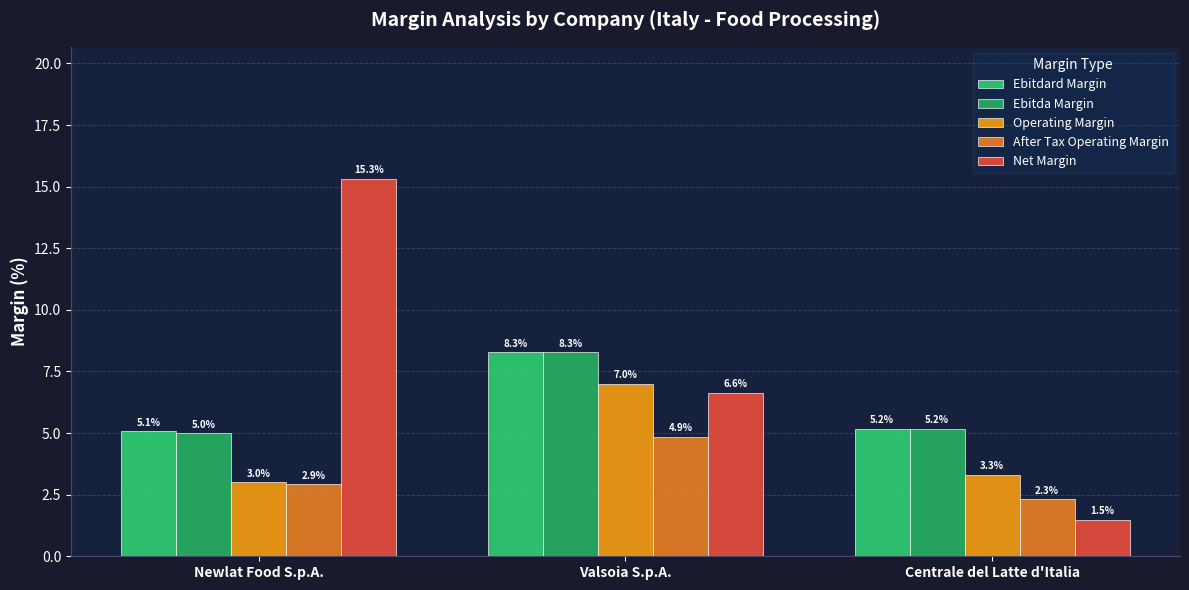

Which series has the widest spread of values?

Net Margin